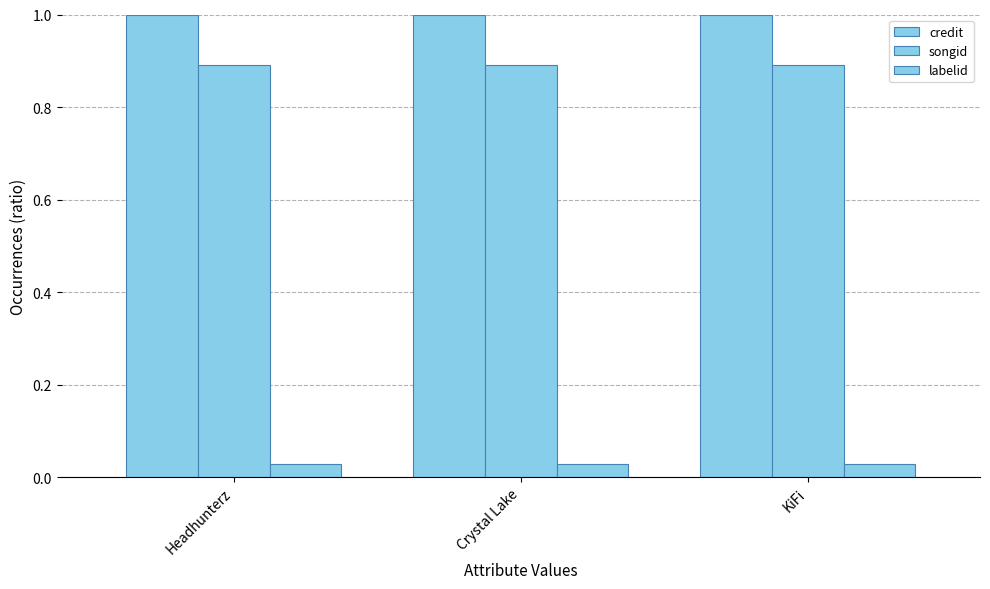

At which category is the sum across all series the highest?

Headhunterz